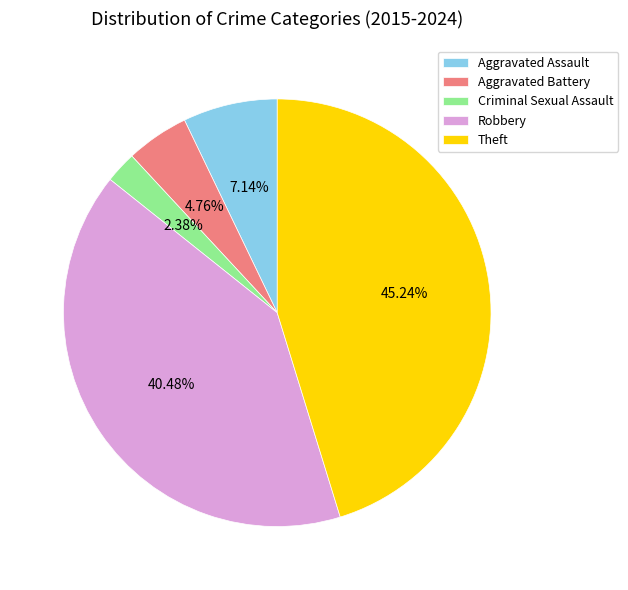

Do Theft and Aggravated Assault together represent more than half of the pie?

Yes